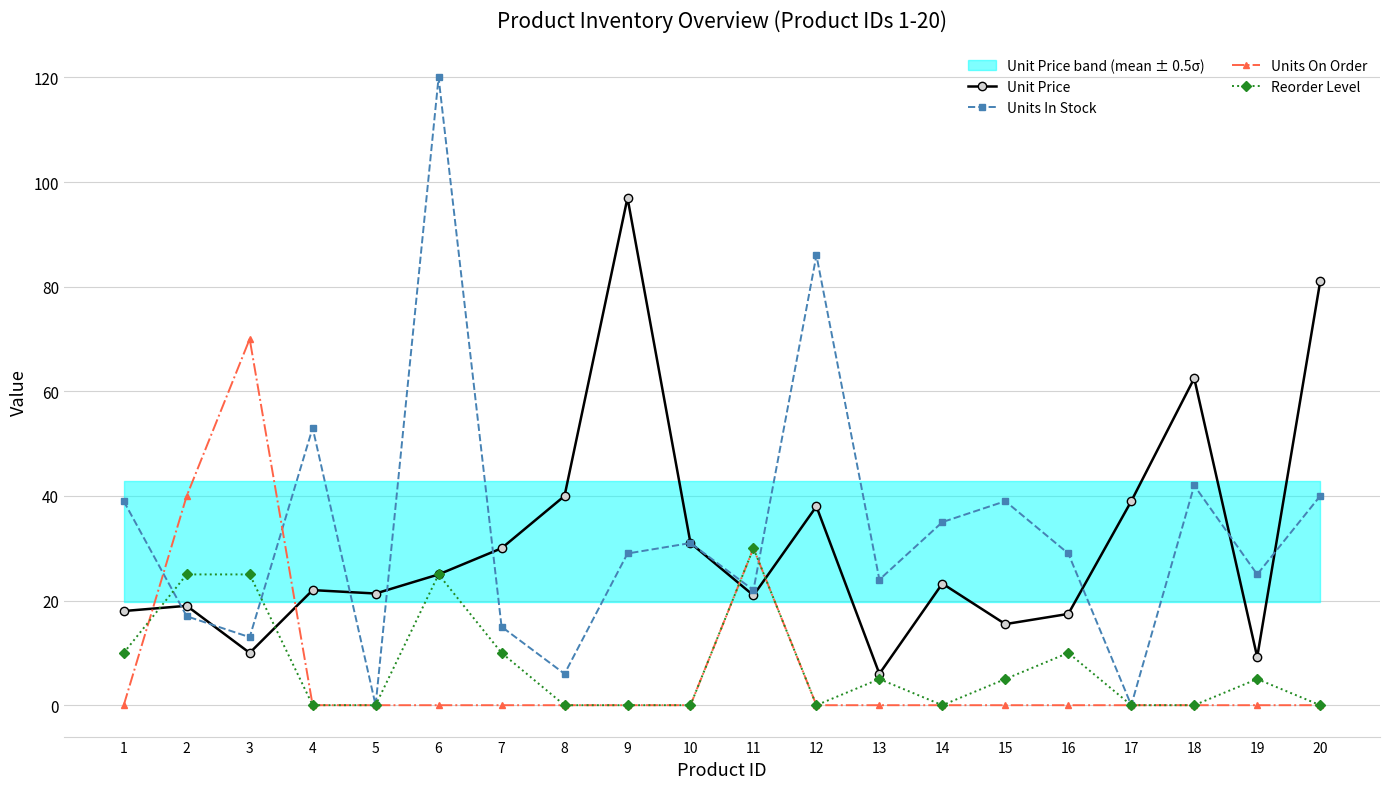

Between 5 and 16, which series saw the biggest shift?

Units In Stock